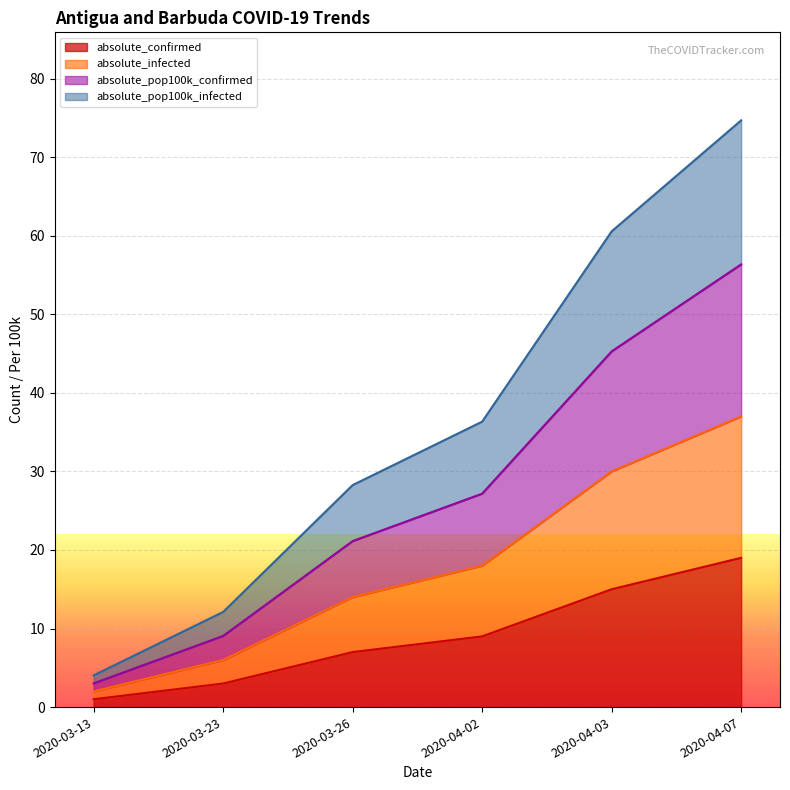

Reading left to right, extract all data points from this chart.

absolute_confirmed: 2020-03-13=1.0	2020-03-23=3.0	2020-03-26=7.0	2020-04-02=9.0	2020-04-03=15.0	2020-04-07=19.0
absolute_infected: 2020-03-13=2.0	2020-03-23=6.0	2020-03-26=14.0	2020-04-02=18.0	2020-04-03=30.0	2020-04-07=37.0
absolute_pop100k_confirmed: 2020-03-13=3.0	2020-03-23=9.1	2020-03-26=21.1	2020-04-02=27.2	2020-04-03=45.3	2020-04-07=56.4
absolute_pop100k_infected: 2020-03-13=4.0	2020-03-23=12.1	2020-03-26=28.3	2020-04-02=36.3	2020-04-03=60.6	2020-04-07=74.7